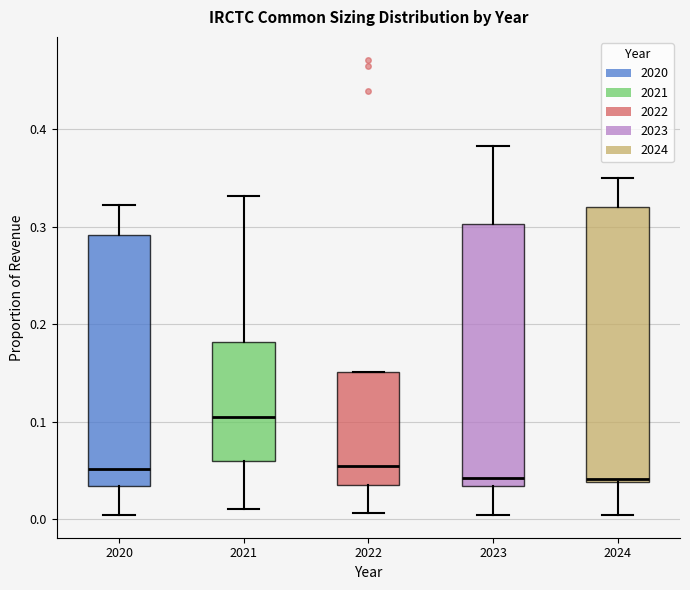

Comparing the boxes themselves (not the whiskers), which one is the tallest?

2024